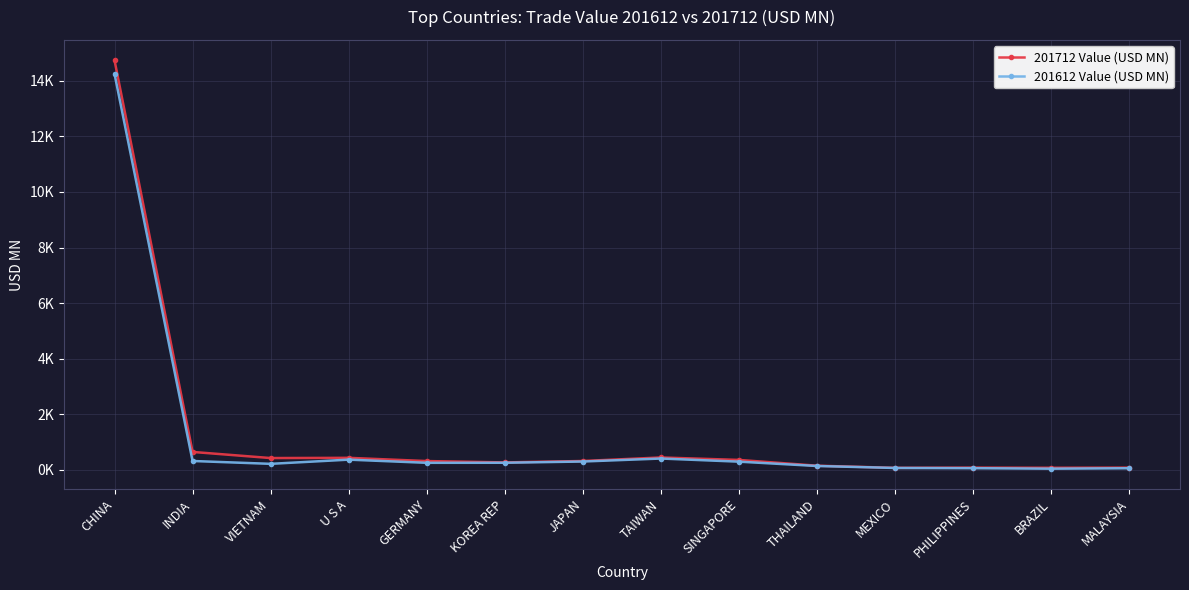

What are all the series names shown in the legend?

201712 Value (USD MN), 201612 Value (USD MN)